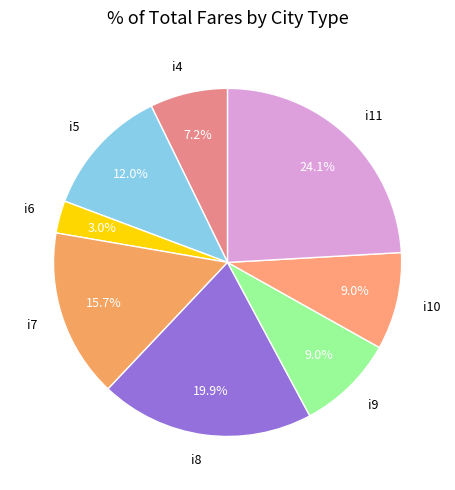

True or false: i5 accounts for 12% of the total.

True